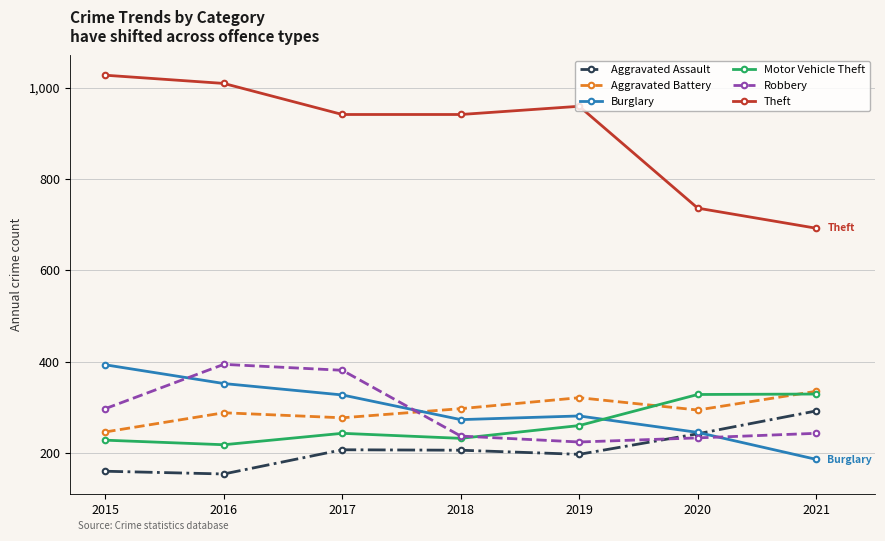

How many series are shown in this chart?

6